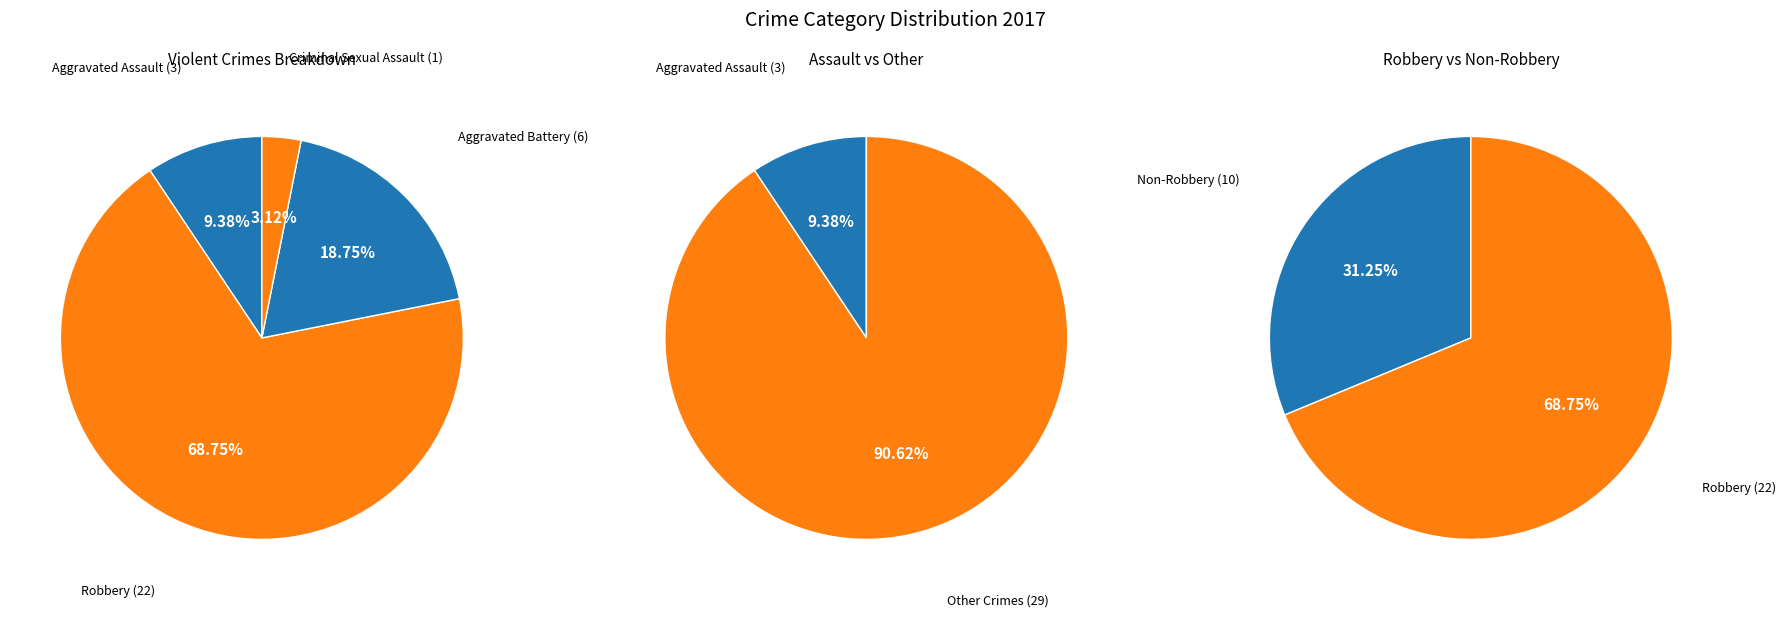

Does any single category account for the majority?

Yes